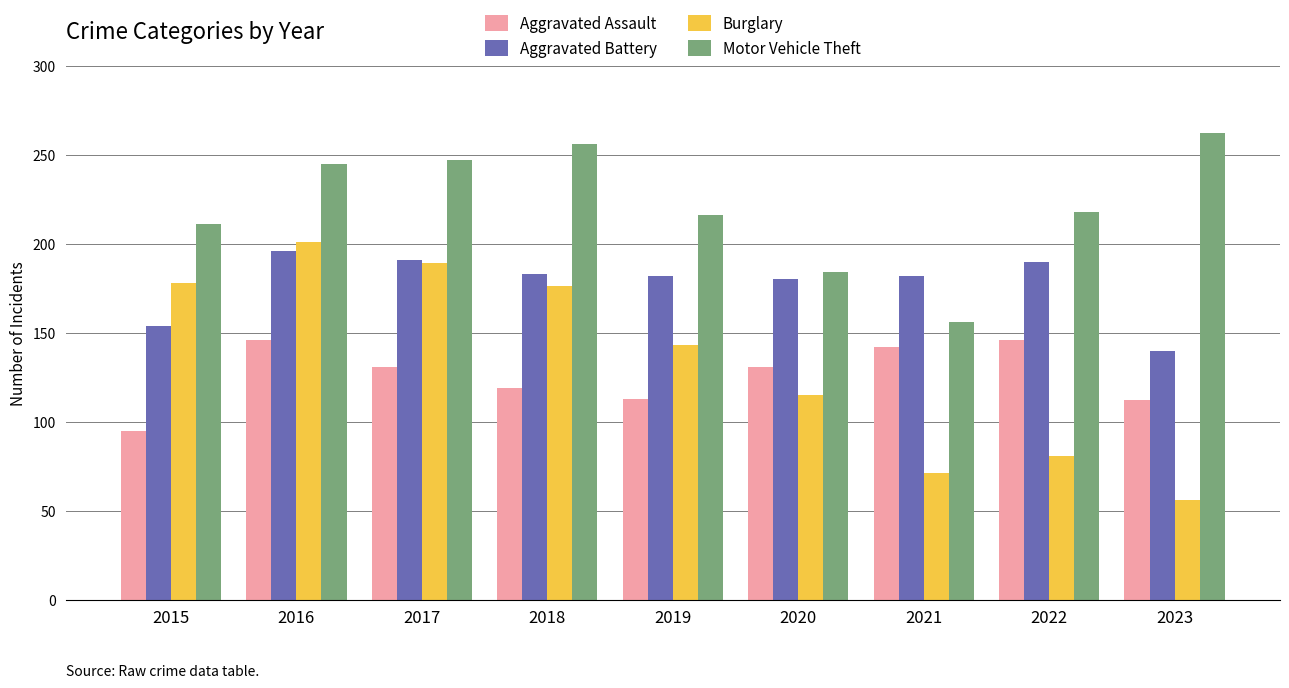

What value does the Motor Vehicle Theft series have at 2022, to the nearest 5?

220